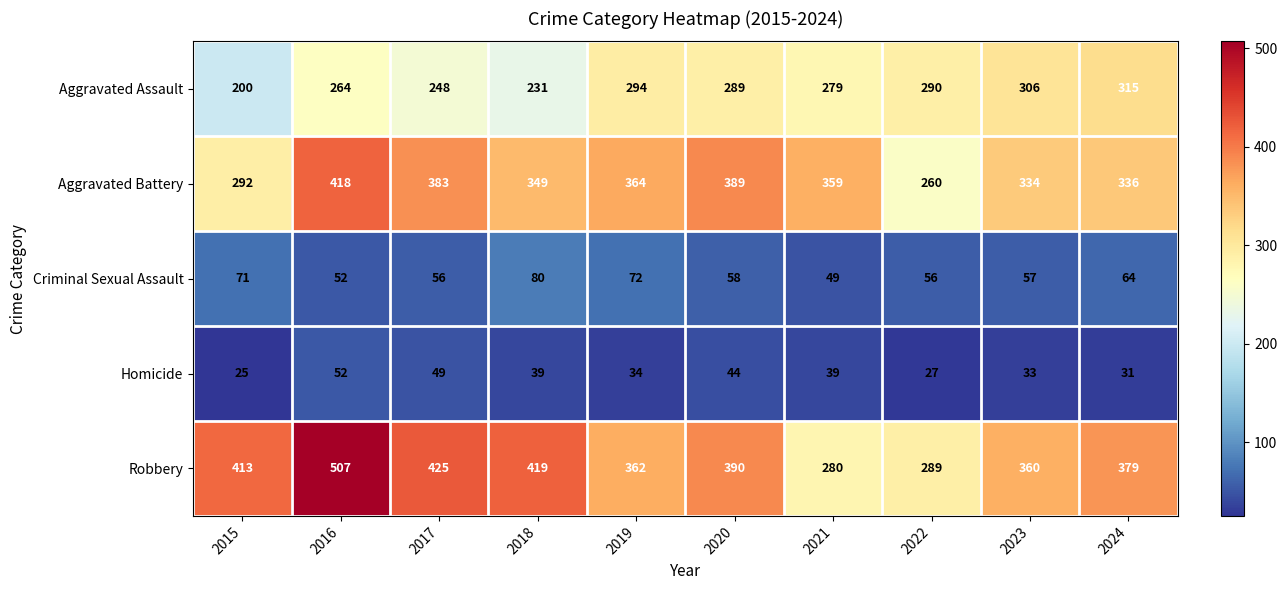

The value of Aggravated Assault at 2019 is 294. True or false?

True